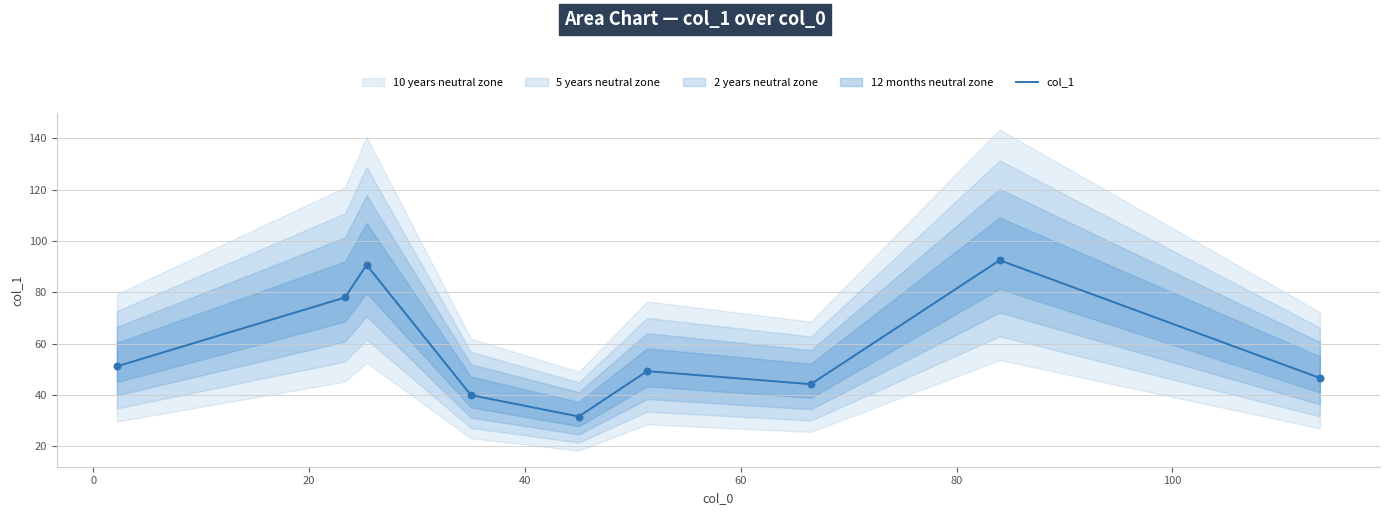

Which has a higher value, 40 or 80?

80